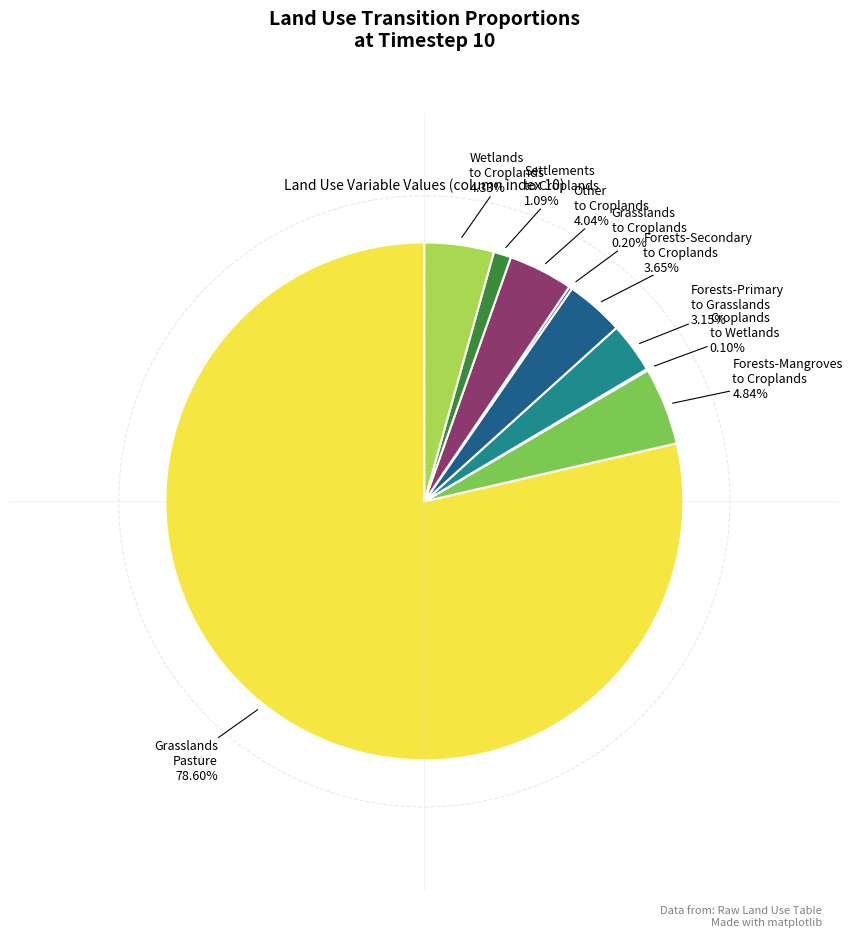

Between Forests-Secondary to Croplands and Forests-Primary to Grasslands, which is larger?

Forests-Secondary to Croplands